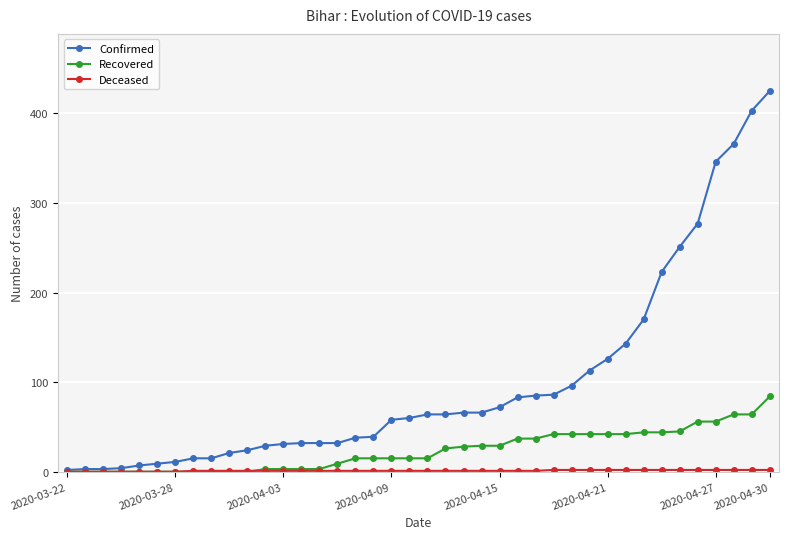

Which series has the largest range (max minus min)?

Confirmed